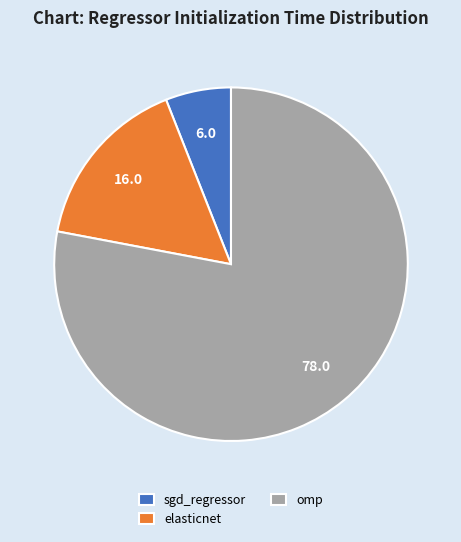

Is the sum of sgd_regressor and elasticnet greater than half?

No